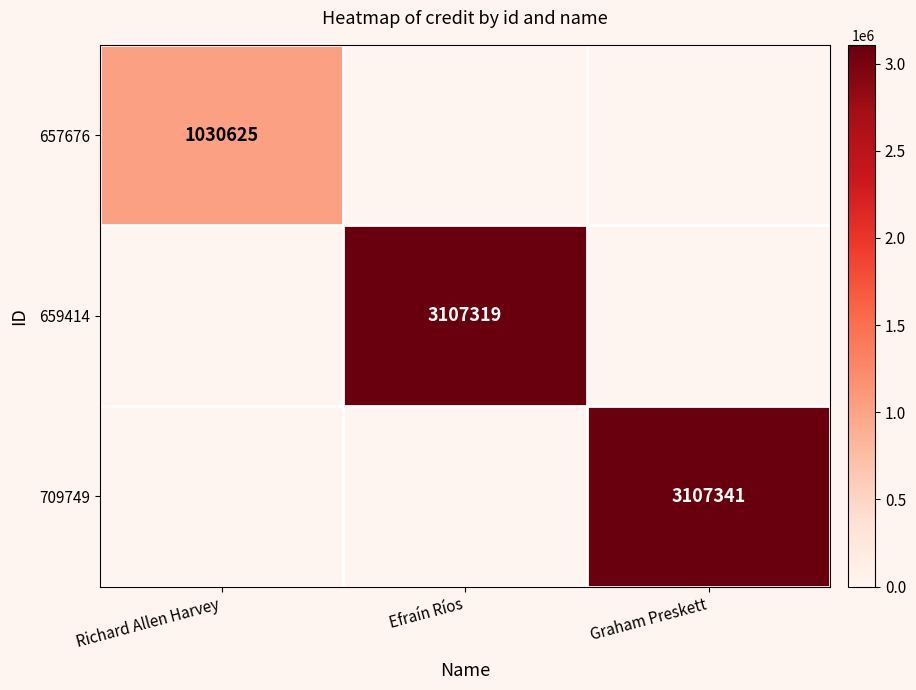

What is the total value across all series at Efraín Ríos?

3107319